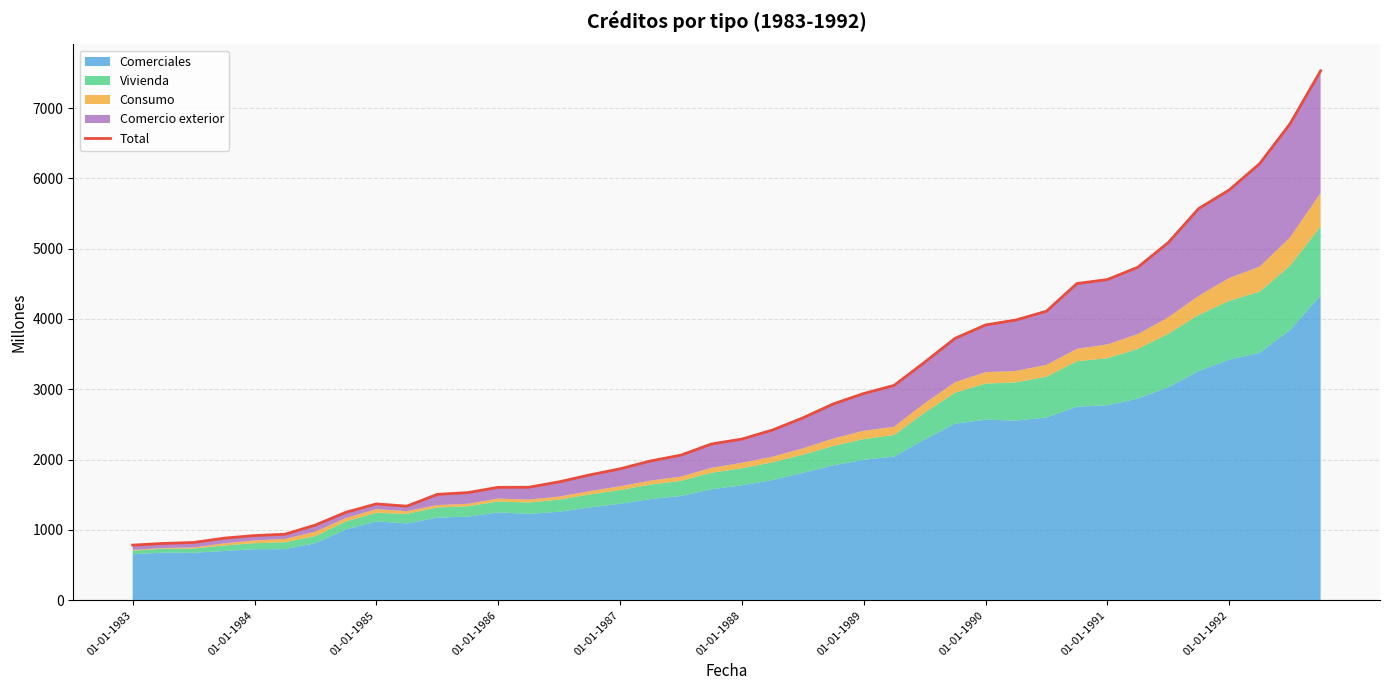

What is the maximum value shown in the chart?

7529